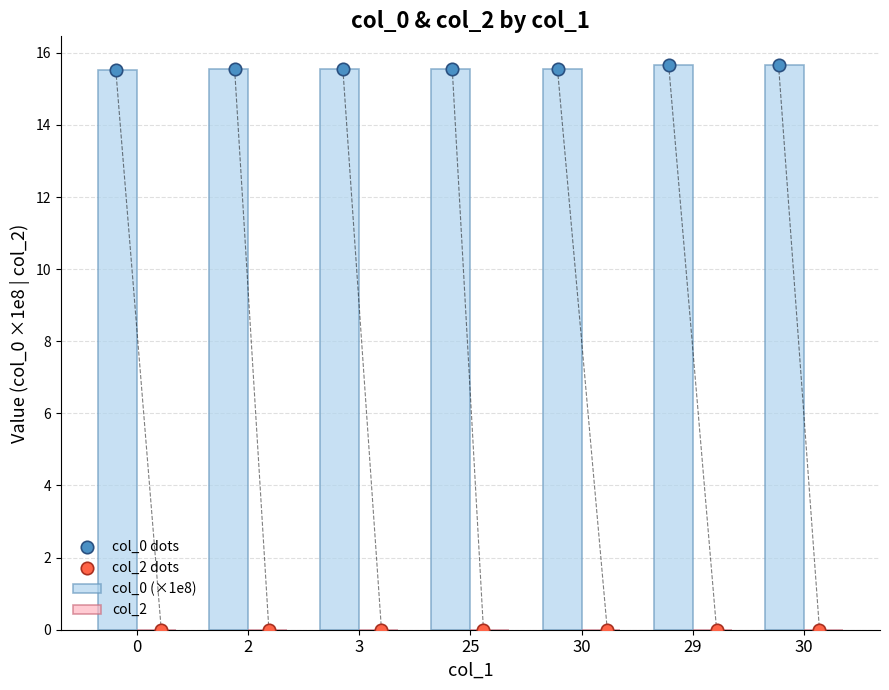

At which category is the sum across all series the highest?

30